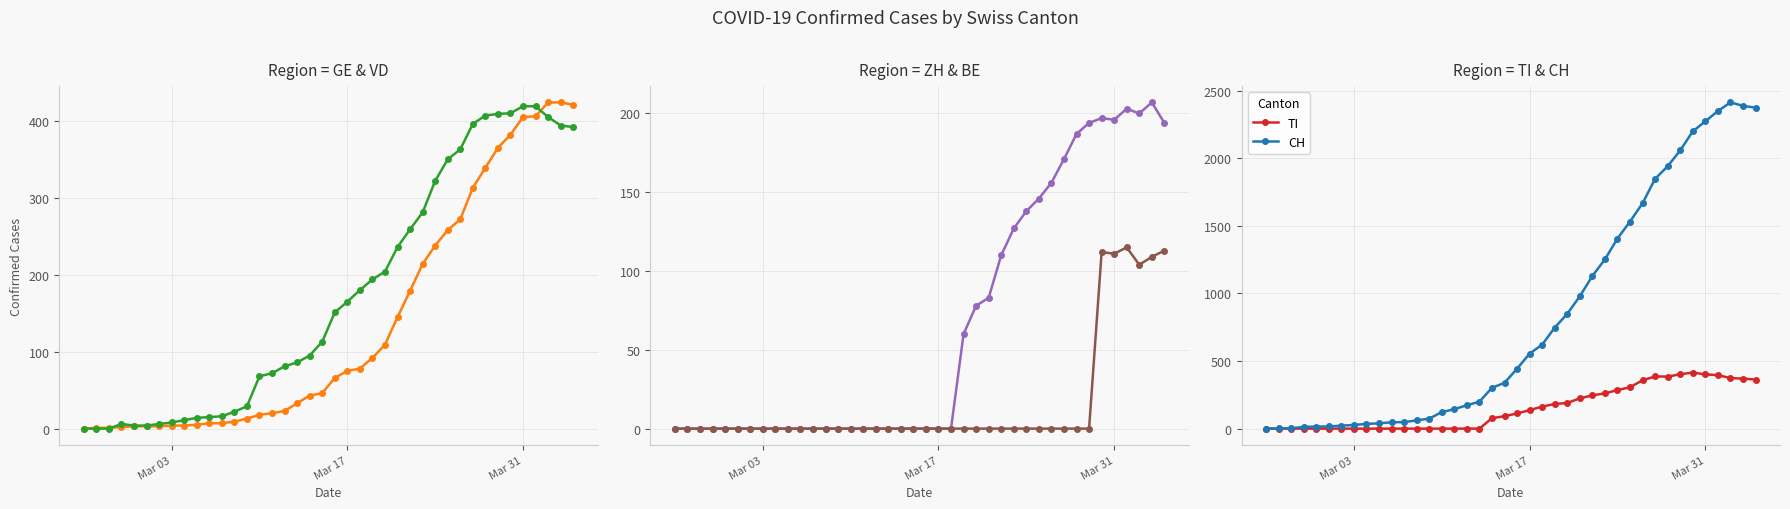

How many data points in CH are less than 443?

20